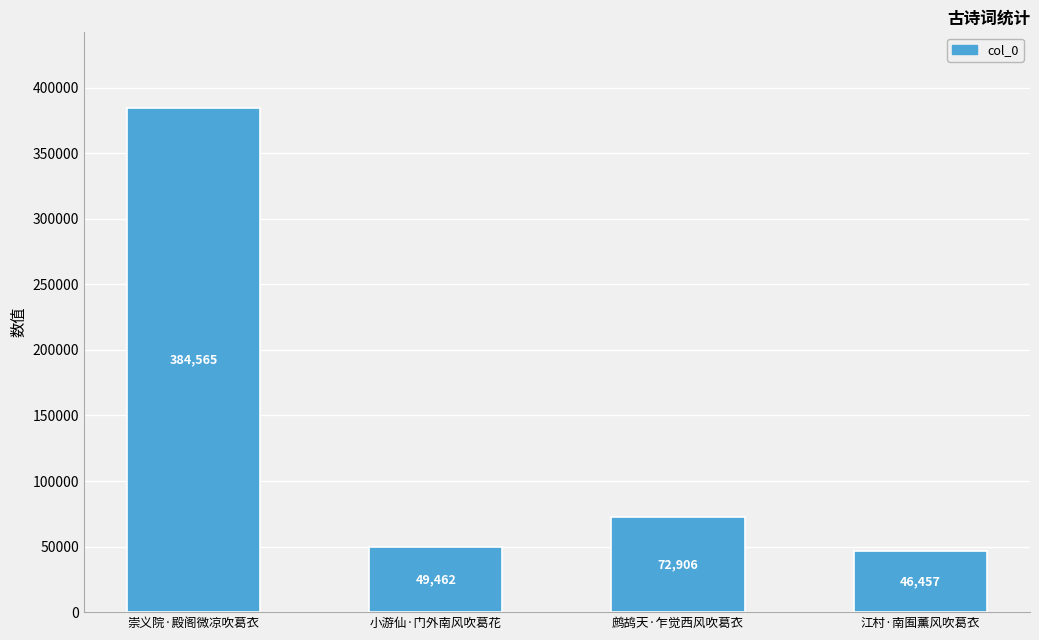

What is the change in value from 小游仙·门外南风吹葛花 to 鹧鸪天·乍觉西风吹葛衣?

+23444